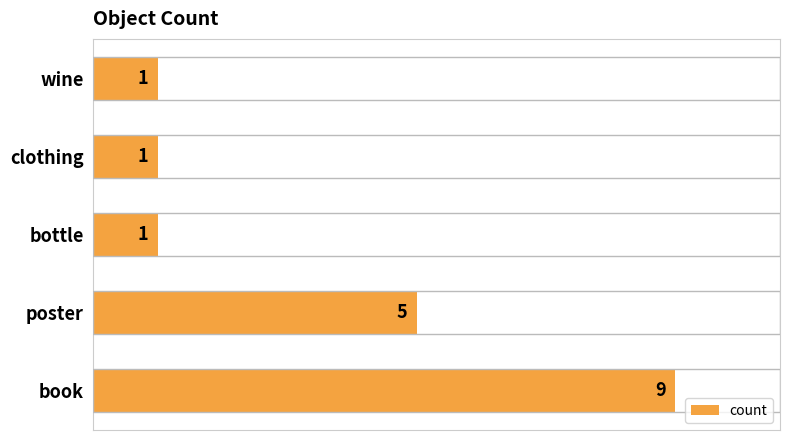

Reading bottom to top, list all the values displayed in this chart.

9	5	1	1	1